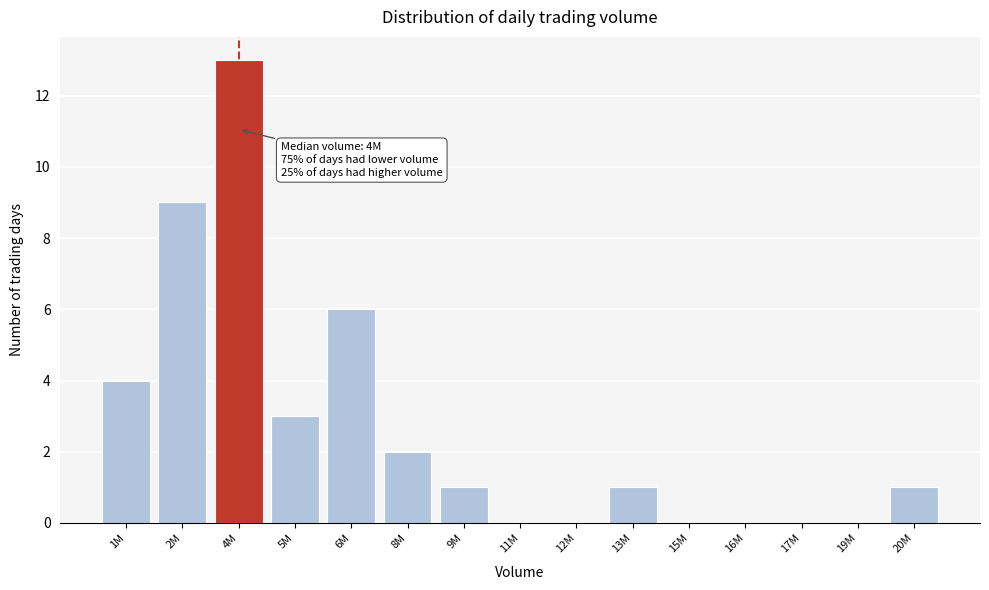

Reading left to right, list all the values displayed in this chart.

1M=4	2M=9	4M=13	5M=3	6M=6	8M=2	9M=1	11M=0	12M=0	13M=1	15M=0	16M=0	17M=0	19M=0	20M=1